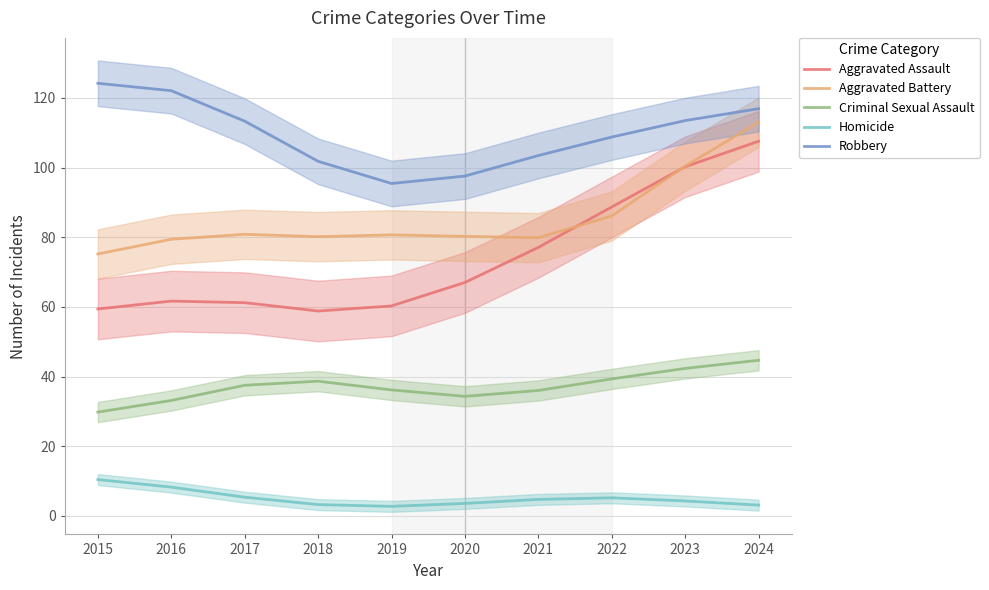

How many categories are shown in the chart?

10